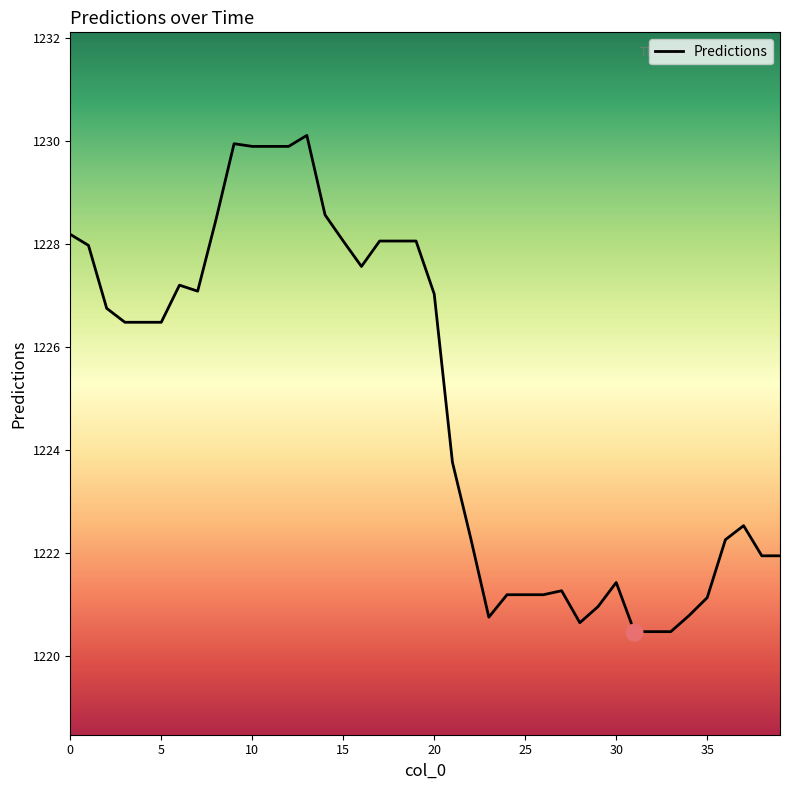

What is the smallest value displayed?

1220.5